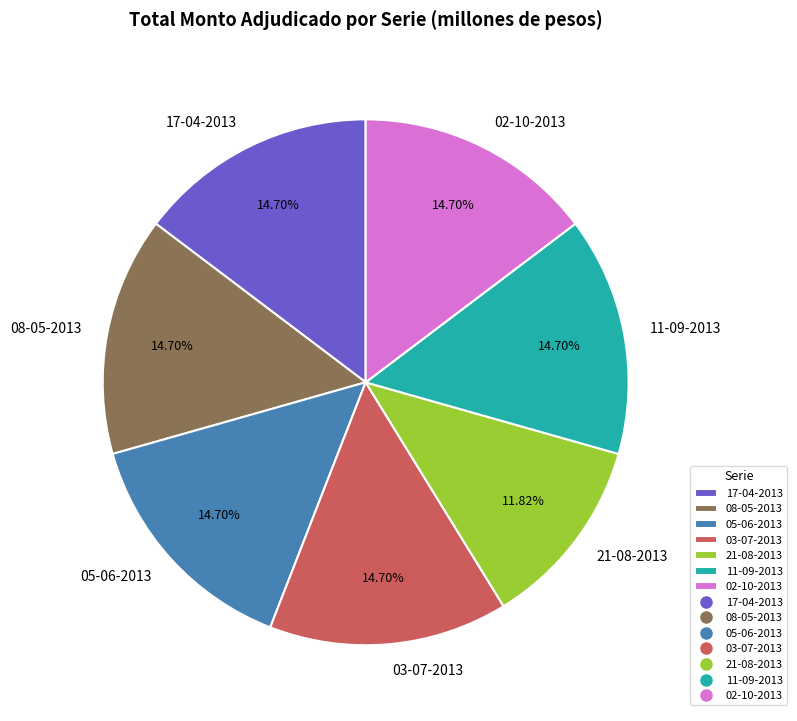

True or false: 05-06-2013 accounts for 15% of the total.

True